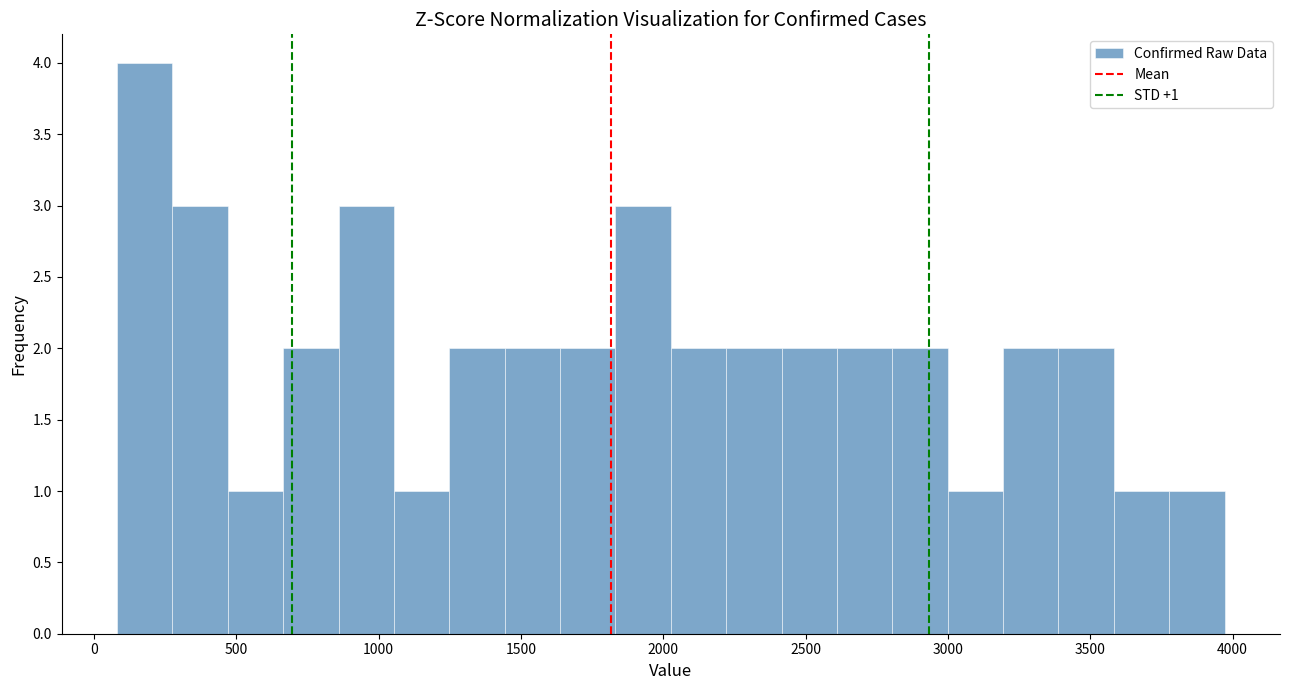

Around what value on the x-axis is the tallest bar? Give the approximate position of its centre, as read against the axis.

200